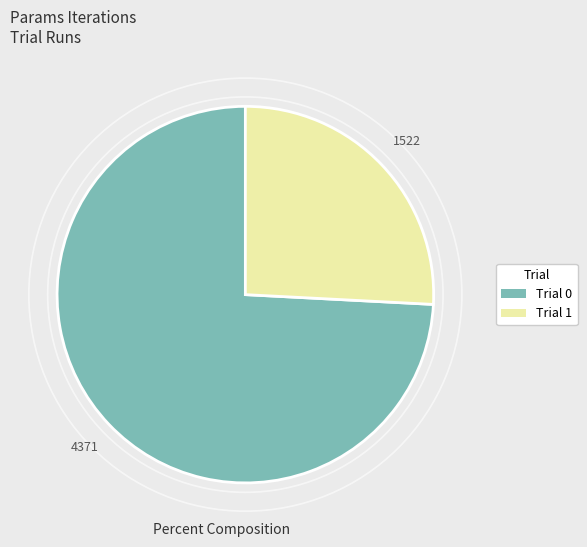

Is it true that Trial 0 is 62% of the pie?

False